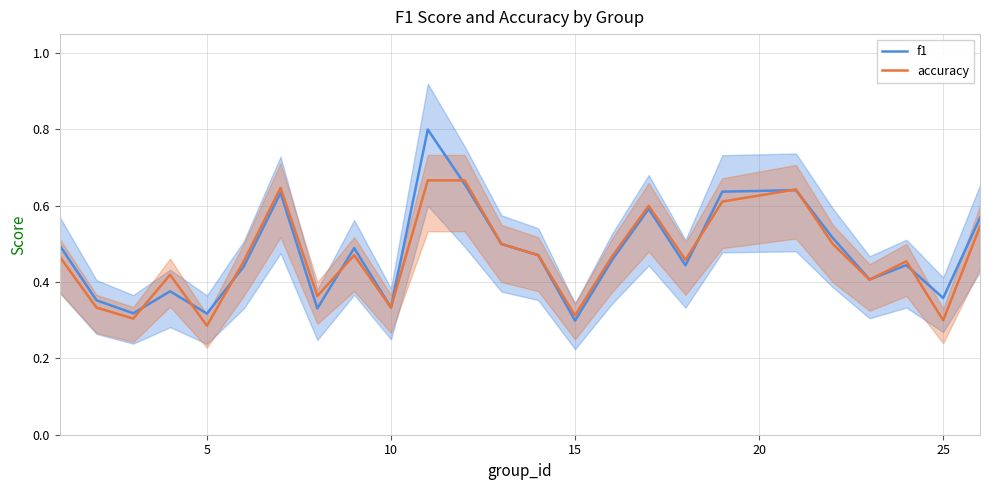

Reading left to right, what are all the values shown in this chart?

f1: 0.5	0.4	0.3	0.4	0.3	0.4	0.6	0.3	0.5	0.3	0.8	0.7	0.5	0.5	0.3	0.5	0.6	0.4	0.6	0.6	0.5	0.4	0.4	0.4	0.6
accuracy: 0.5	0.3	0.3	0.4	0.3	0.5	0.6	0.4	0.5	0.3	0.7	0.7	0.5	0.5	0.3	0.5	0.6	0.5	0.6	0.6	0.5	0.4	0.5	0.3	0.5